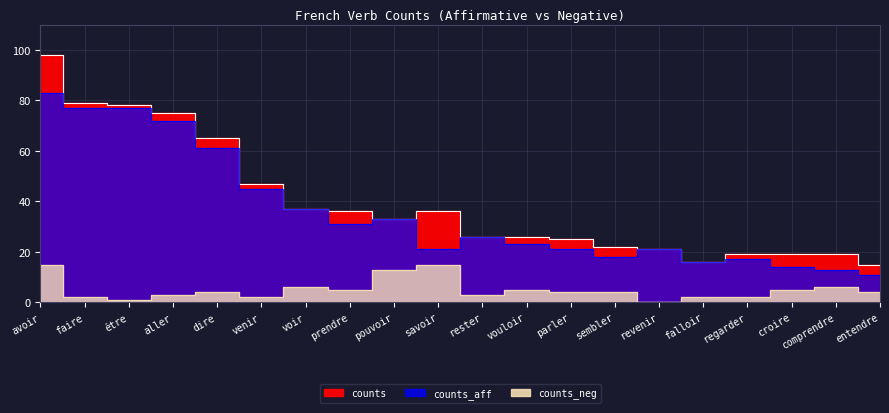

Is it true that counts_neg equals 3 at falloir?

False